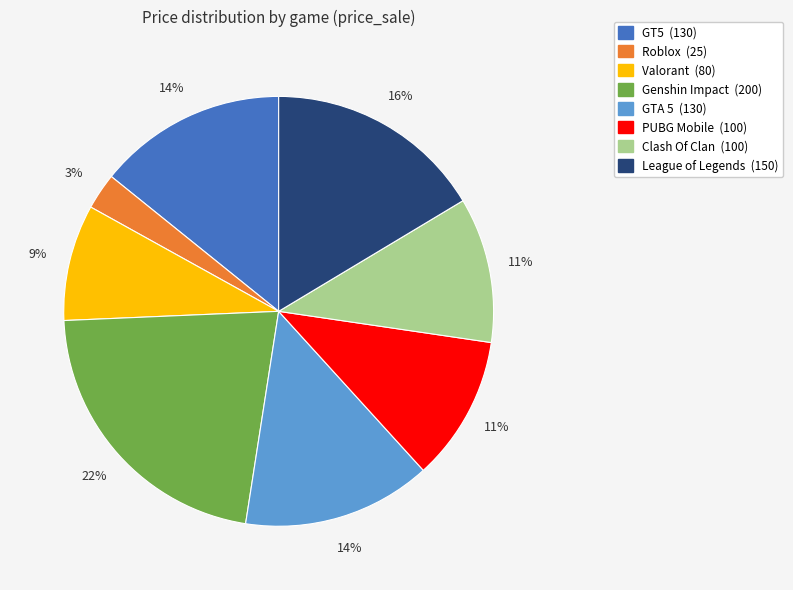

Which slice is the smallest?

Roblox